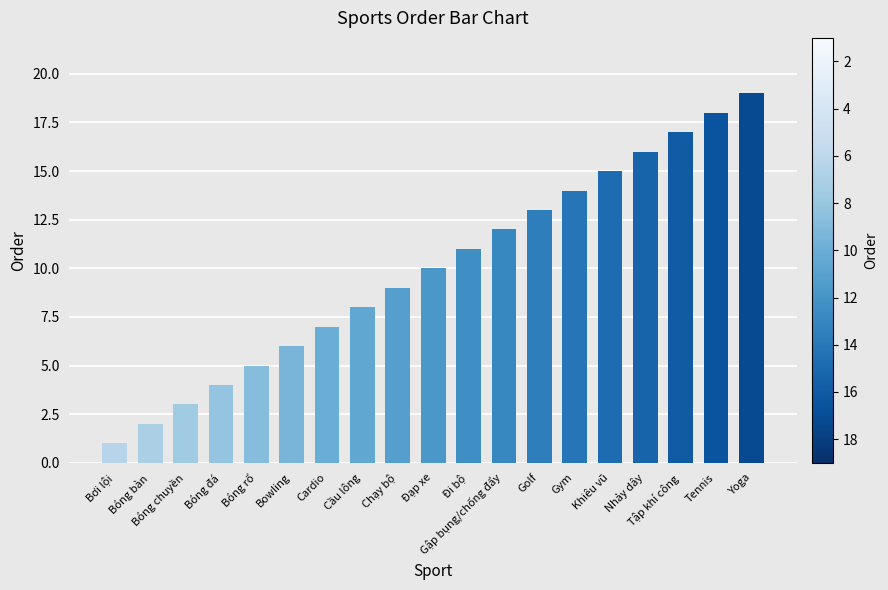

Reading left to right, extract all data points from this chart.

1	2	3	4	5	6	7	8	9	10	11	12	13	14	15	16	17	18	19